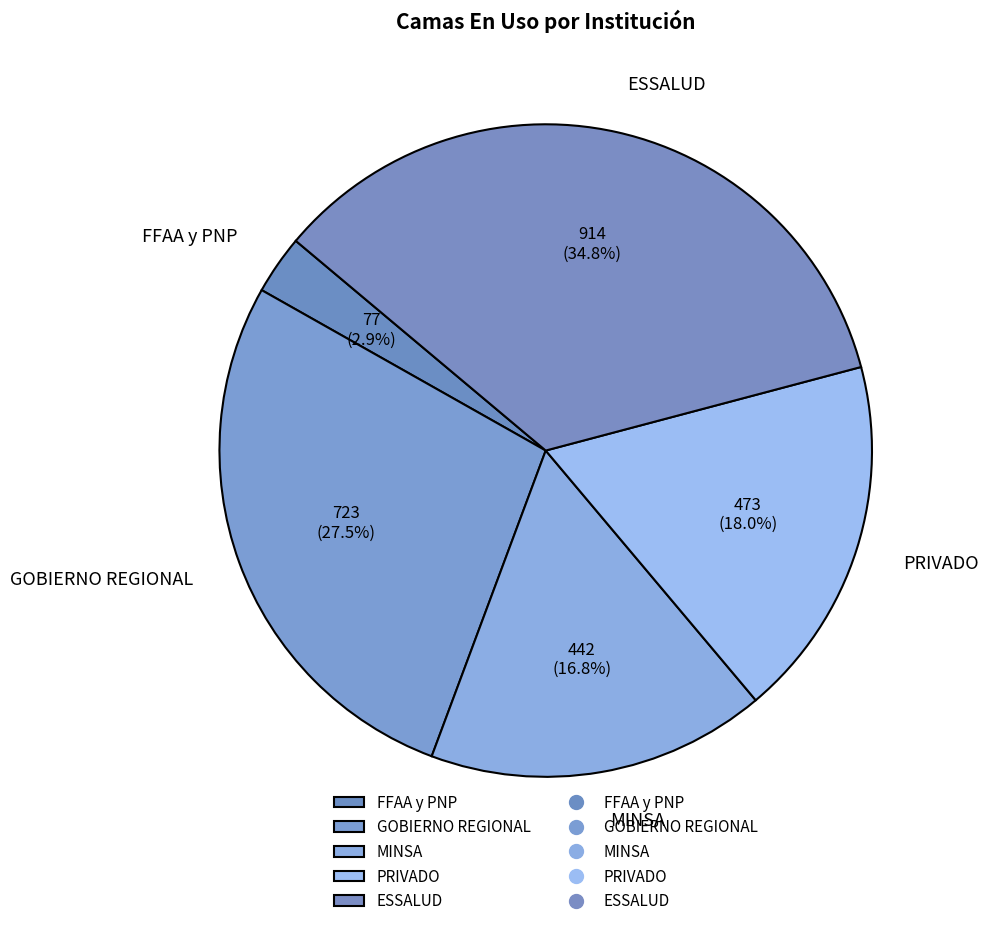

To the nearest percent, what percentage of the pie is FFAA y PNP?

3%